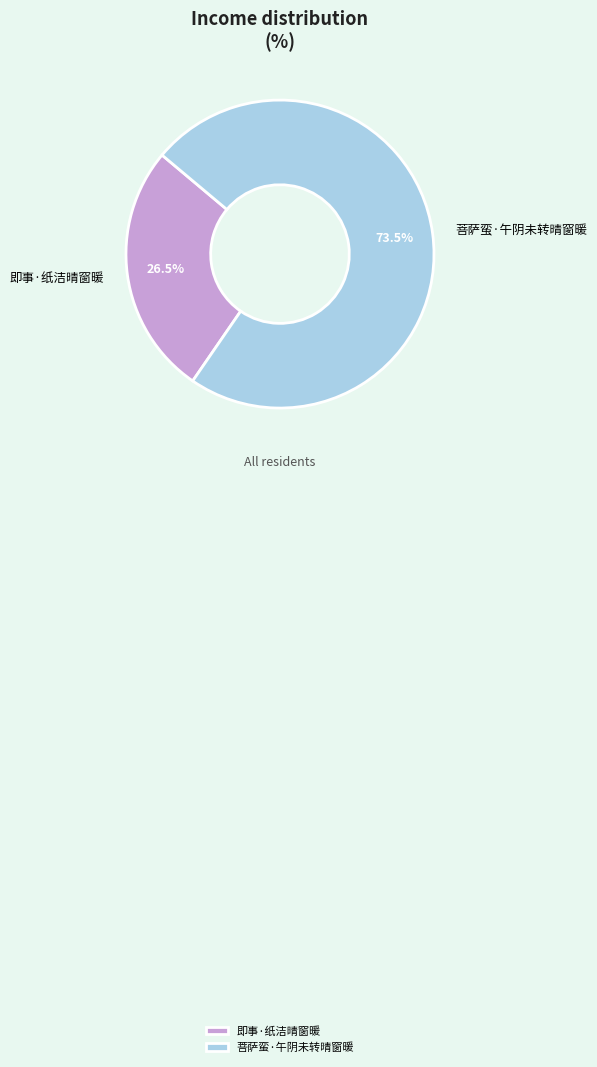

What is the majority slice?

菩萨蛮·午阴未转晴窗暖